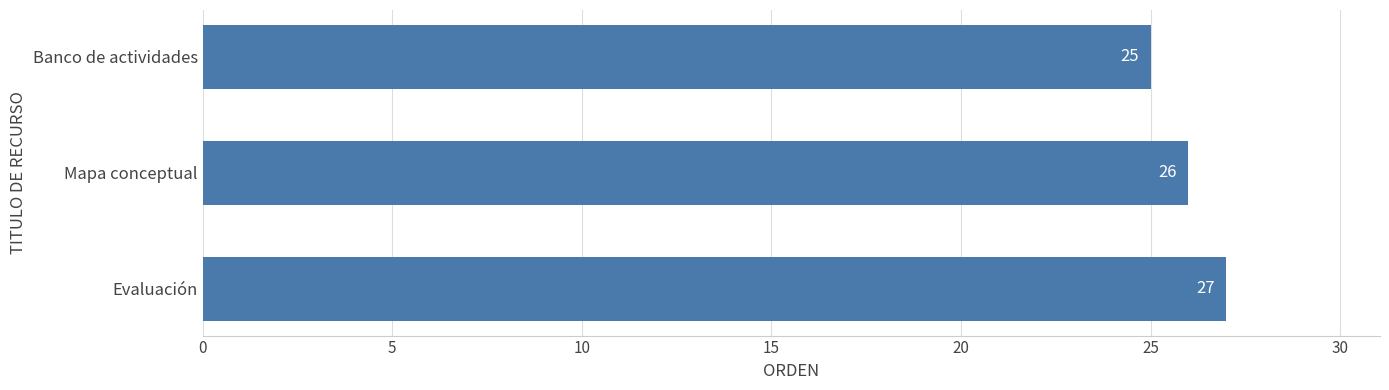

Reading top to bottom, extract all data points from this chart.

25	26	27